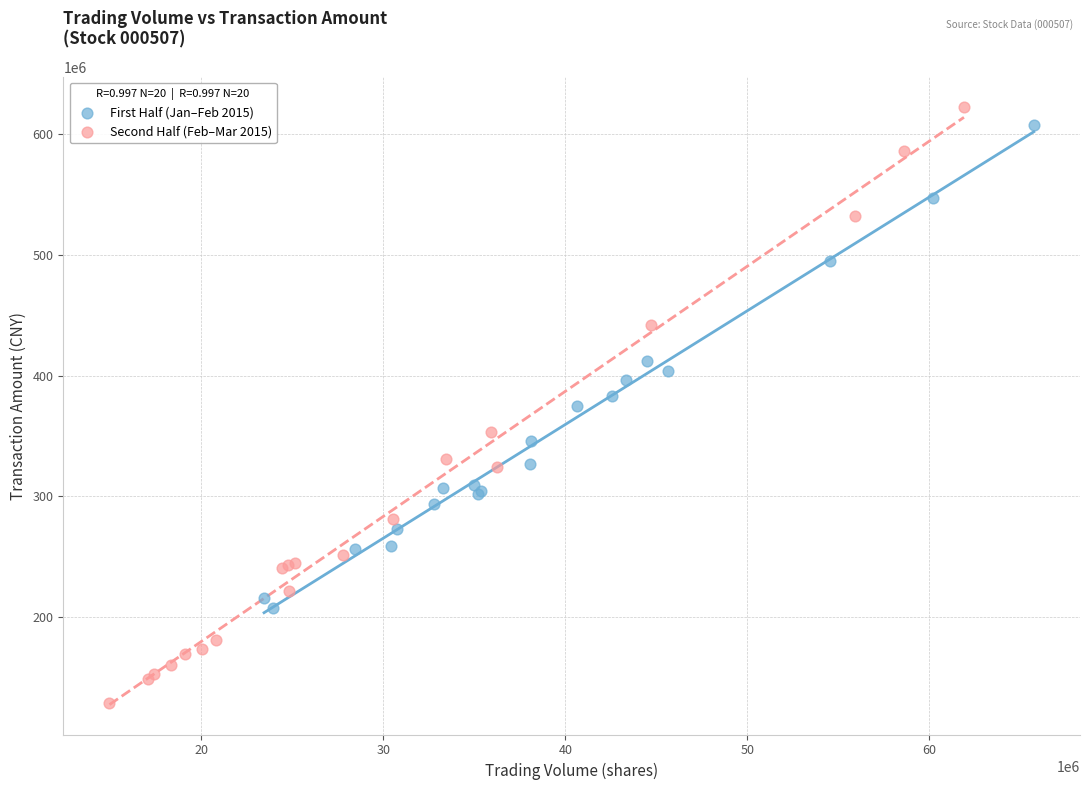

Which series has the widest spread of Y values?

Second Half (Feb–Mar 2015)